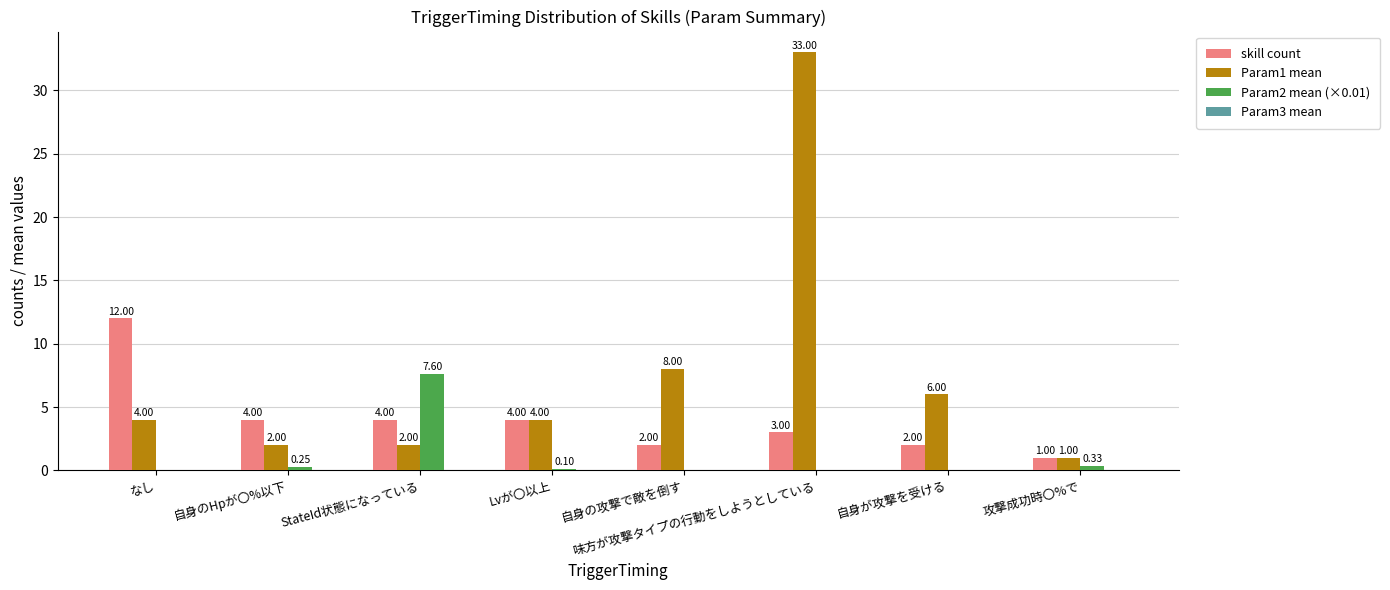

Which label corresponds to the largest value in the chart?

味方が攻撃タイプの行動をしようとしている